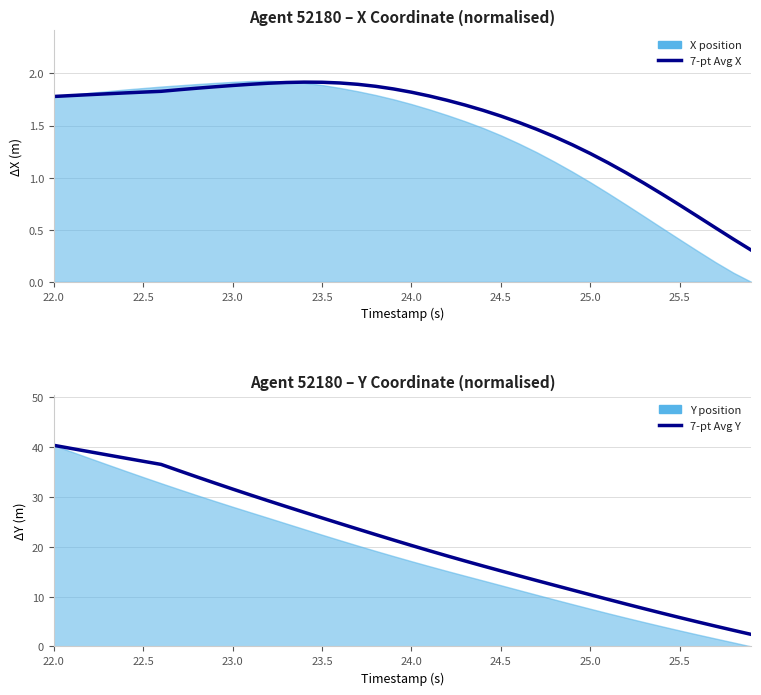

The 7-pt Avg X series shows 1.2 at 22.5. True or false?

False